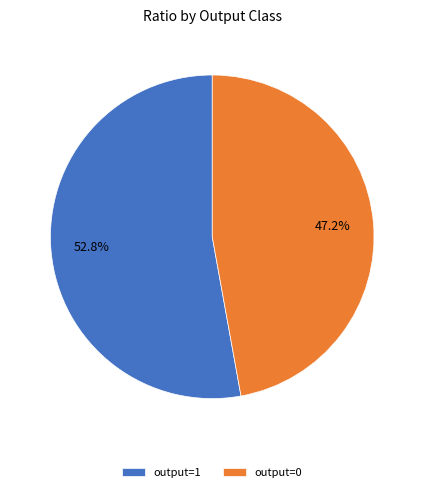

Which category has the smallest portion of the pie?

output=0